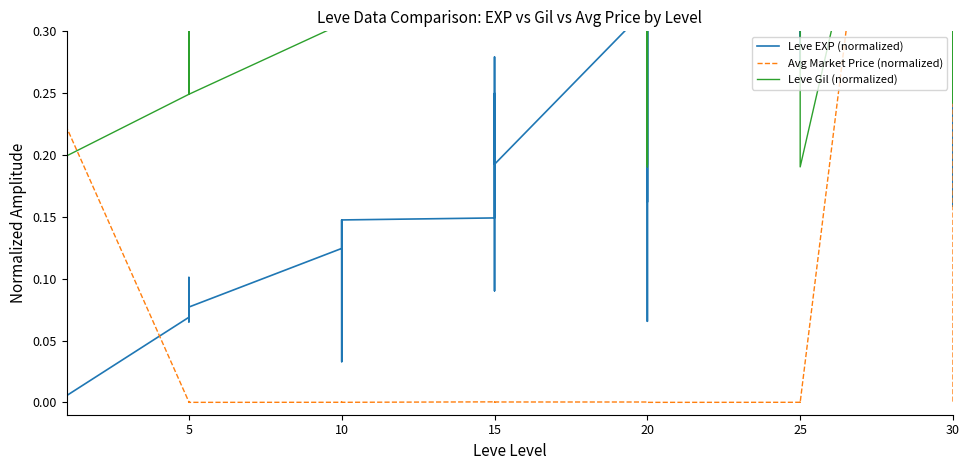

At which category does Leve Gil (normalized) reach its first local valley?

5